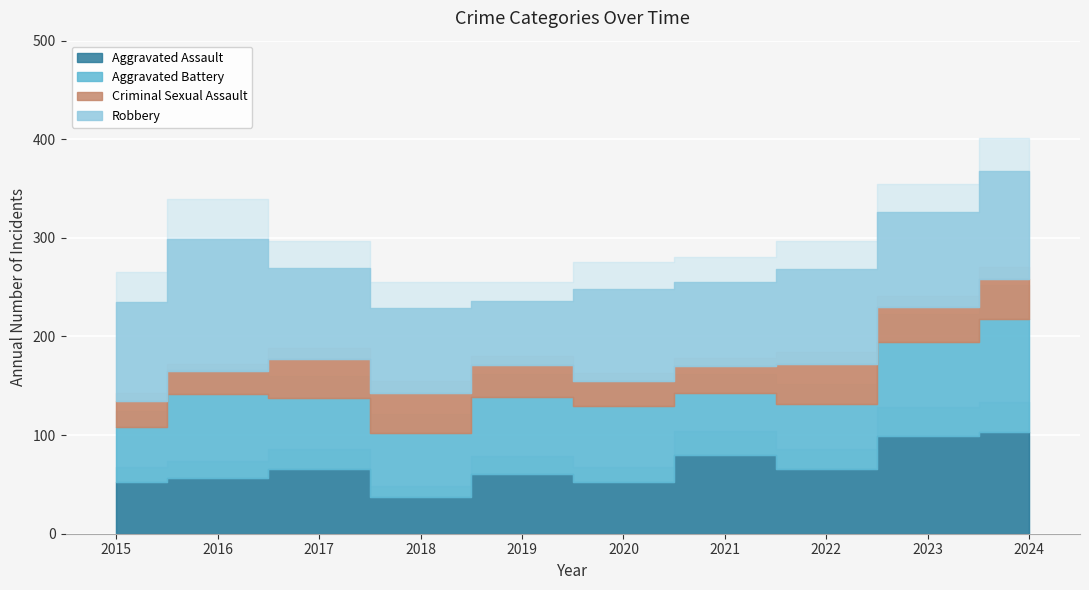

Reading left to right, transcribe all the data shown in this chart.

Aggravated Assault: 52	57	66	37	61	52	80	66	99	103
Aggravated Battery: 56	85	72	65	78	78	63	66	95	115
Criminal Sexual Assault: 27	23	39	41	32	25	27	40	36	40
Robbery: 100	134	92	86	65	93	85	96	96	110